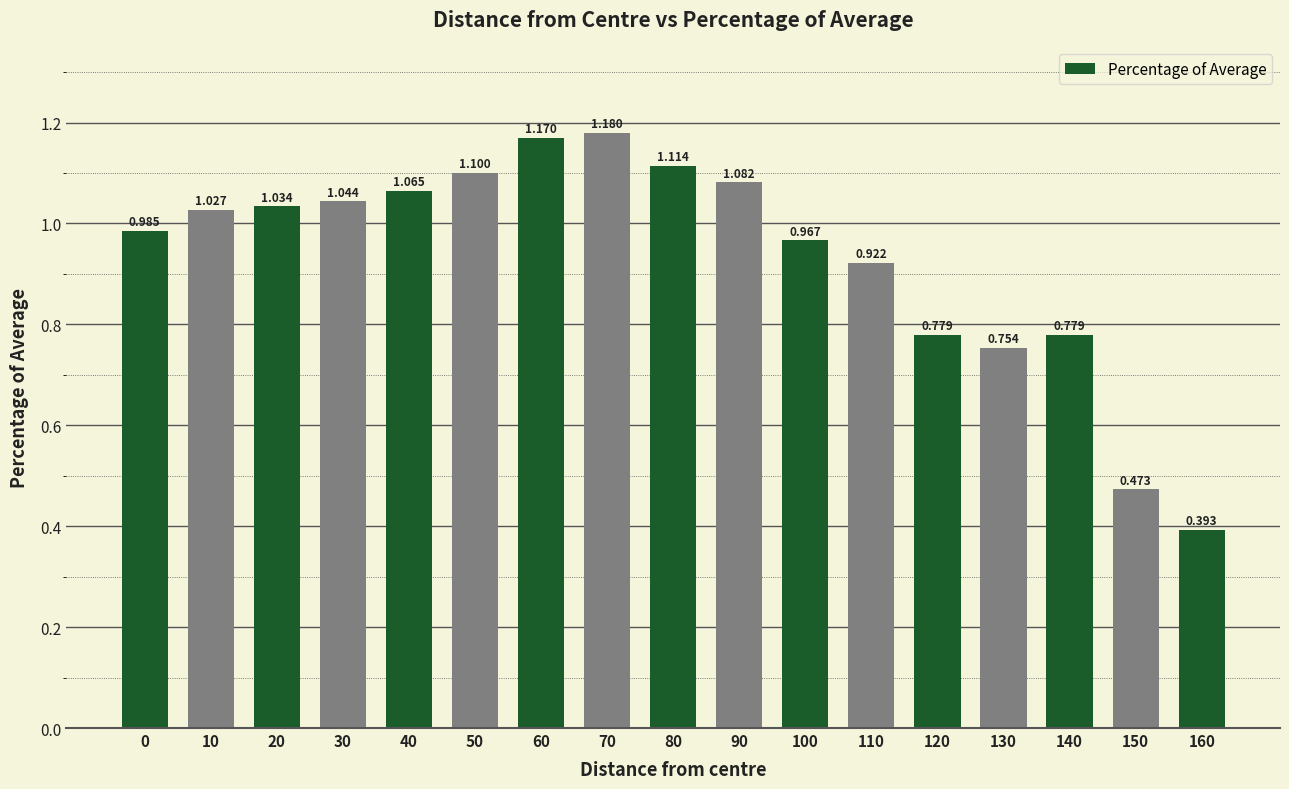

What is the value of the 8th bar from the left?

1.2